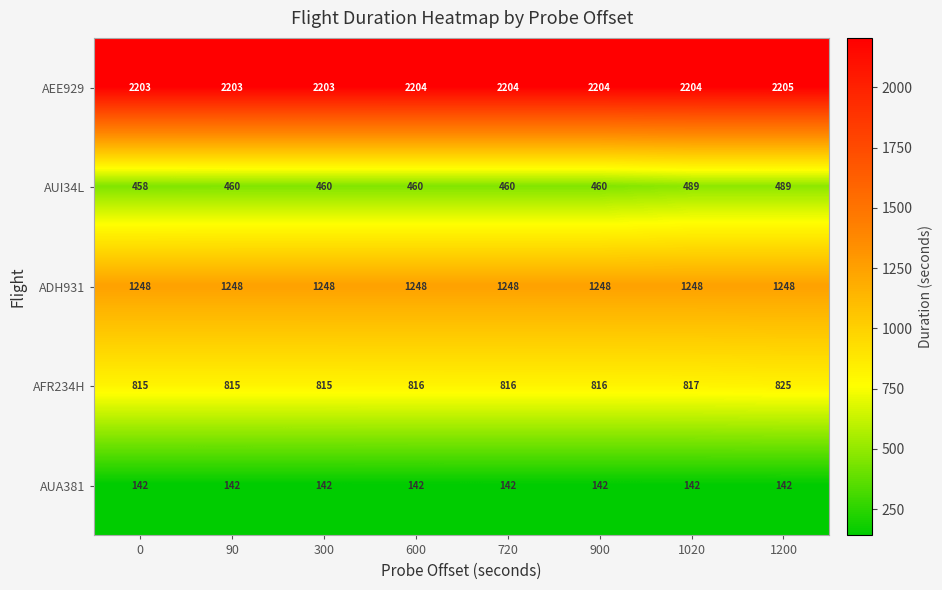

What is the sum of the AFR234H values at 720 and 1200?

1641